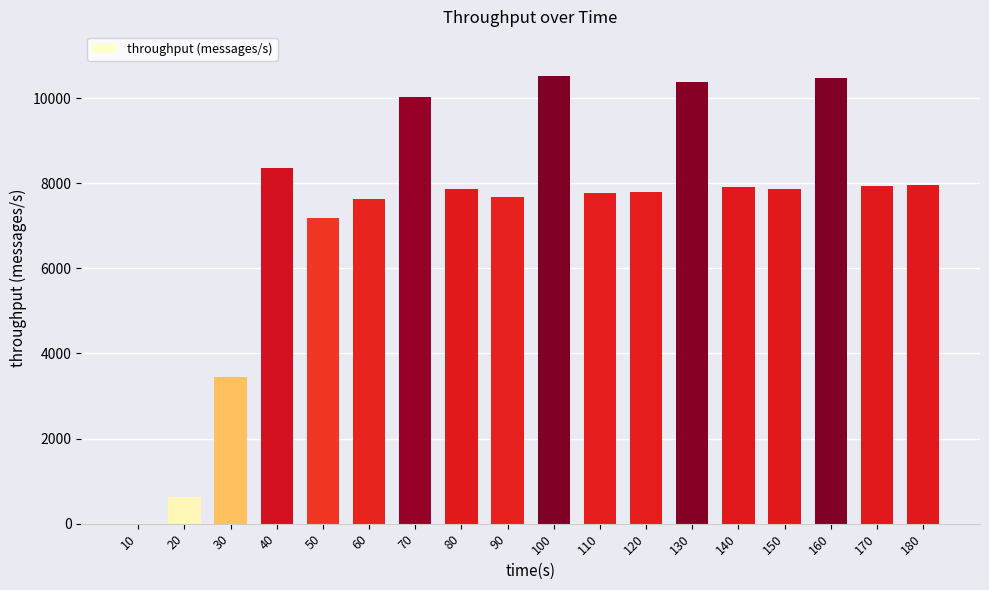

The value at 170 is 10879. True or false?

False